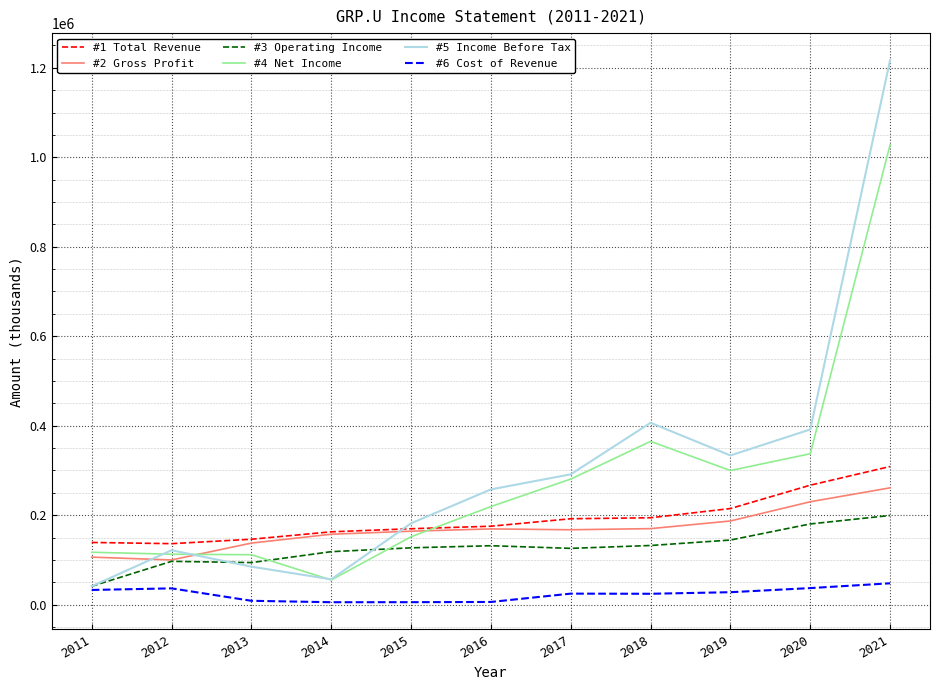

Which series has the widest spread of values?

#5 Income Before Tax